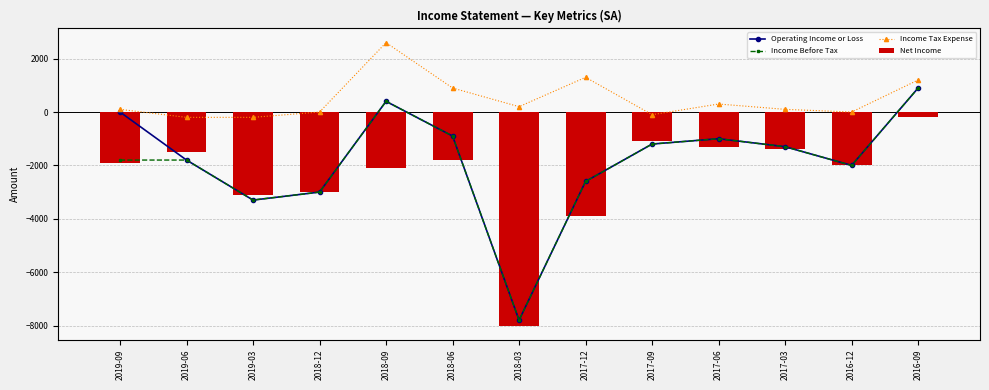

What is the difference between the Income Before Tax values at 2017-03 and 2018-12?

1700